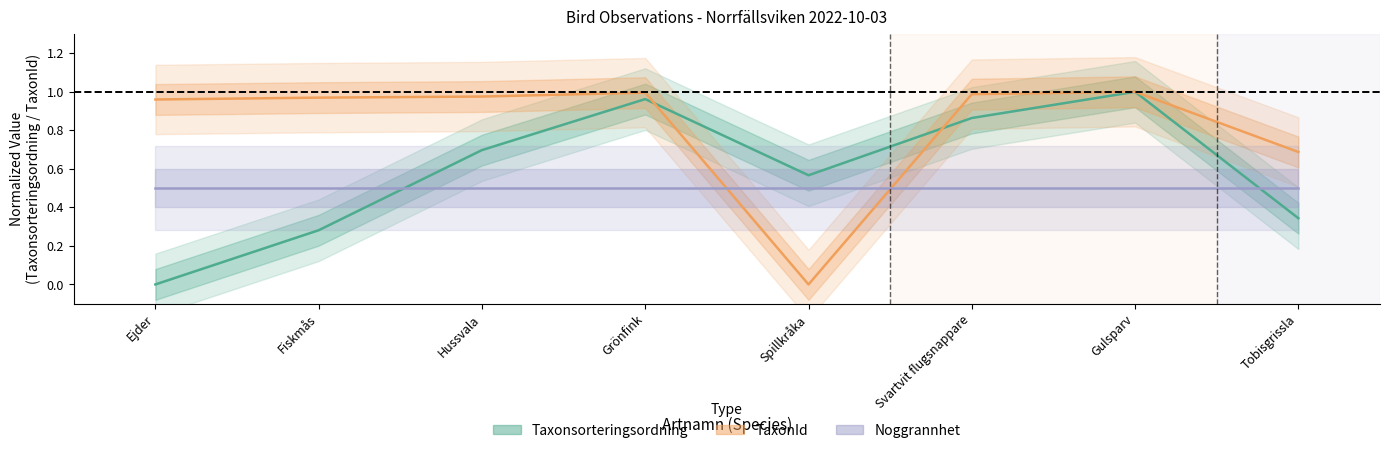

Which series has the widest spread of values?

Taxonsorteringsordning